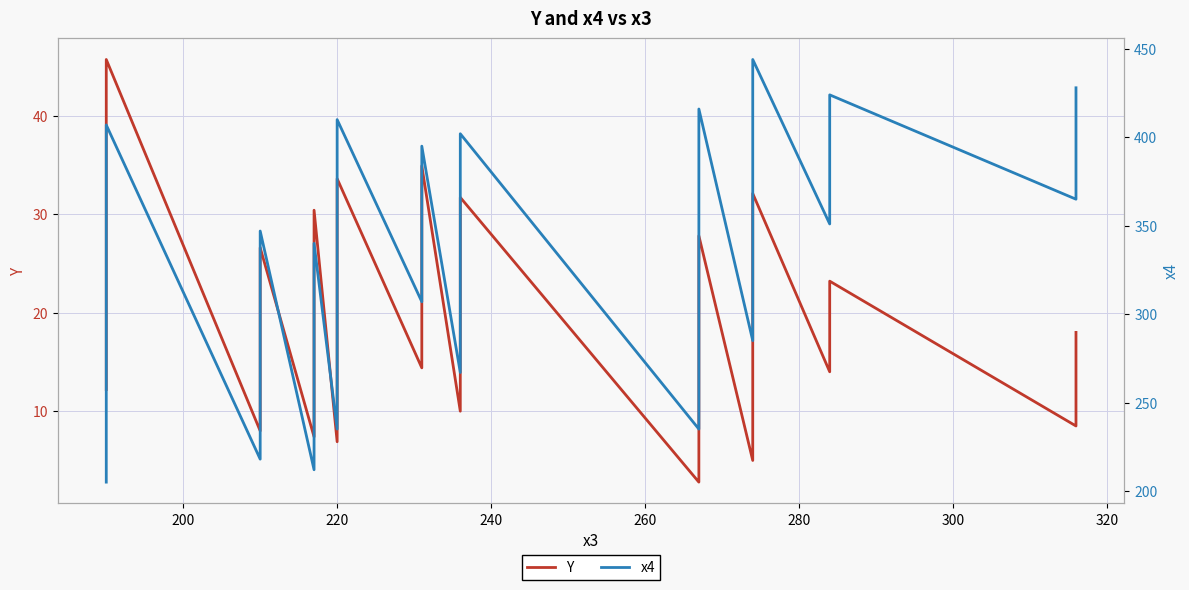

What is the difference between the maximum and minimum values in the x4 series?

239.0